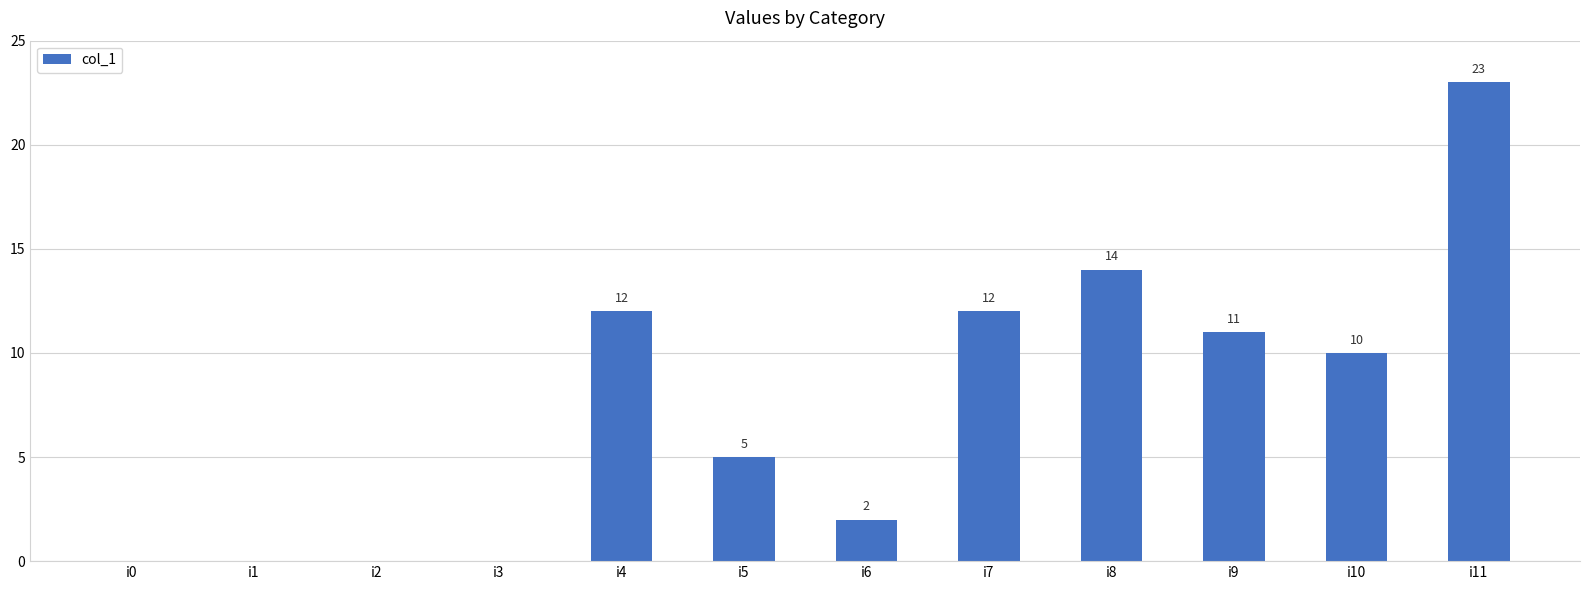

How many distinct data groups are displayed?

1